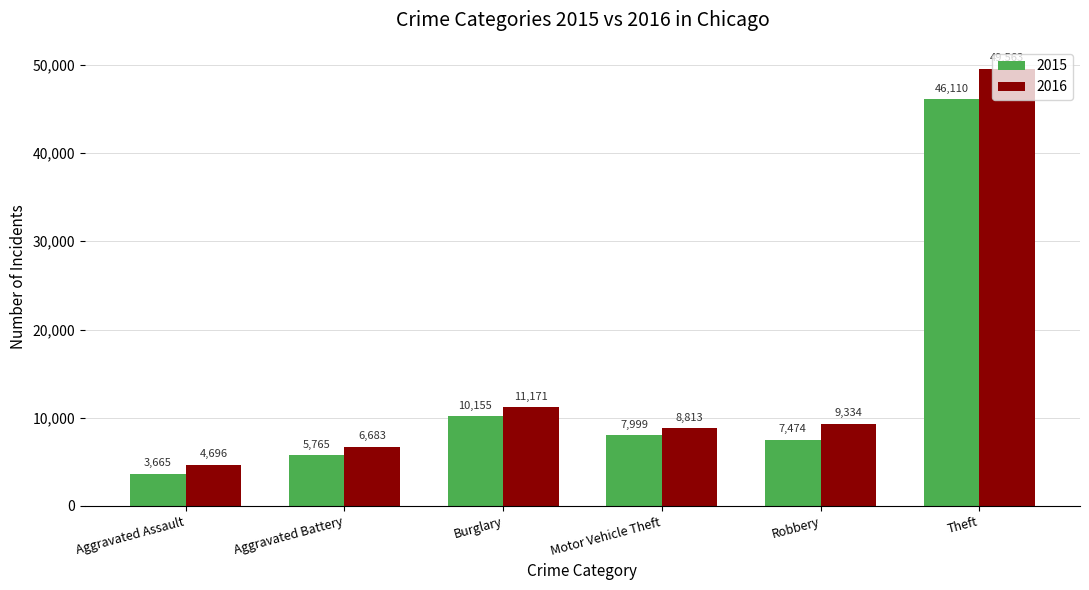

Is the value of 2016 at Robbery greater than the value of 2015 at Burglary?

No